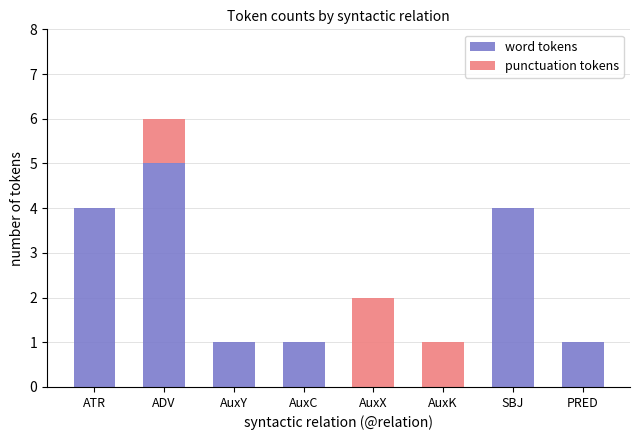

The value of word tokens at AuxY is 0. True or false?

False